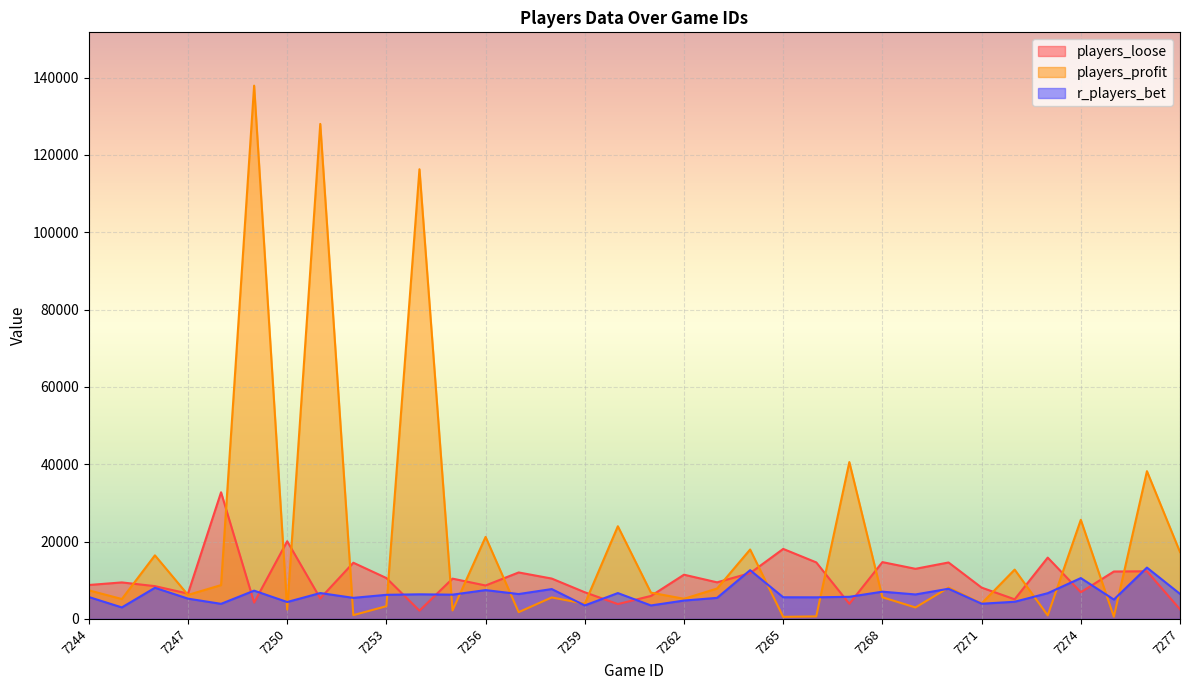

How many series are shown in this chart?

3